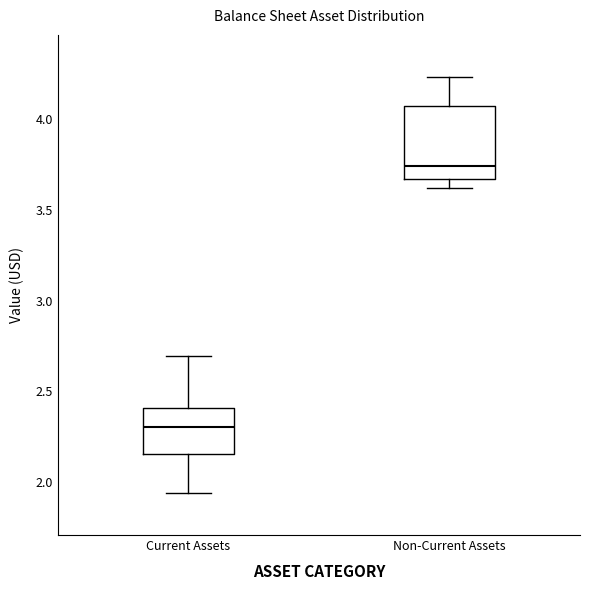

Reading left to right, transcribe this box plot: for each box, give where its median line is, the range the box spans, and where its two whiskers end, as read against the y-axis. The values are not printed on the chart, so give them approximately, as read against the axis.

Current Assets: median 2.30, box 2.15 to 2.40, whiskers 1.95 to 2.70
Non-Current Assets: median 3.75, box 3.65 to 4.05, whiskers 3.60 to 4.25